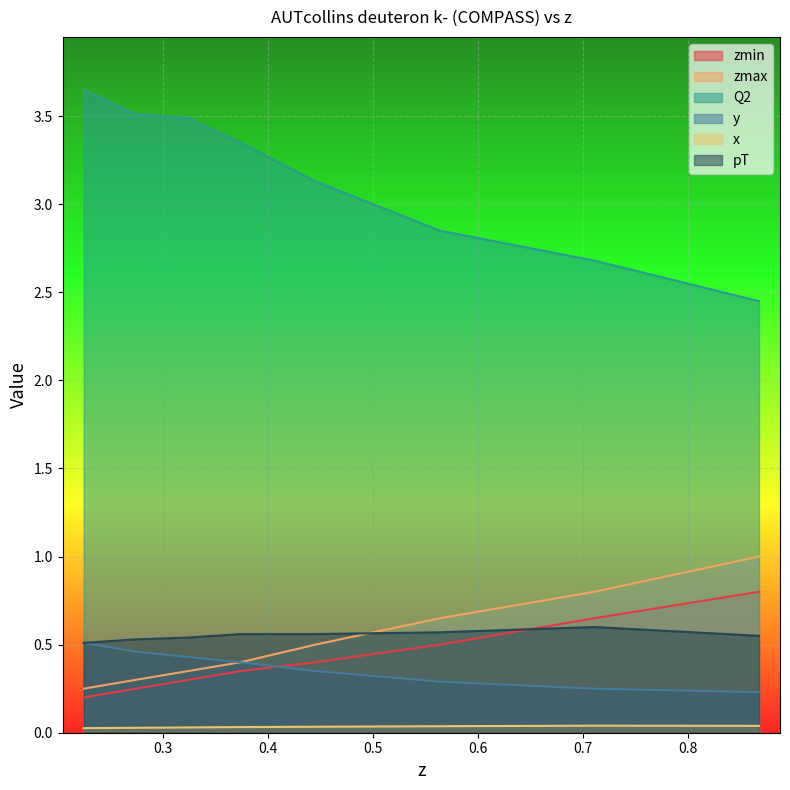

True or false: y has more than 2 interior local peaks.

False